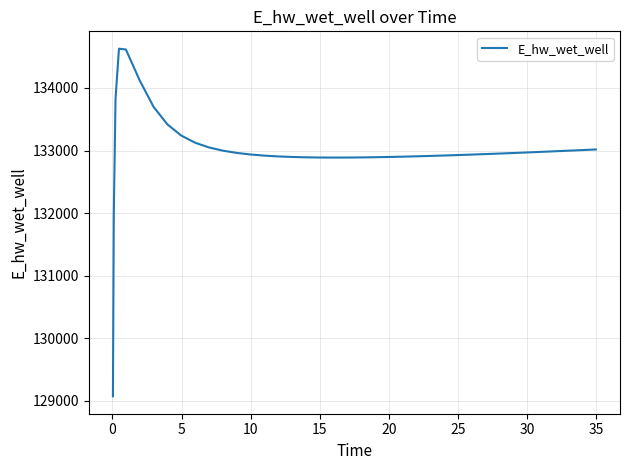

What is the smallest value displayed?

129070.3